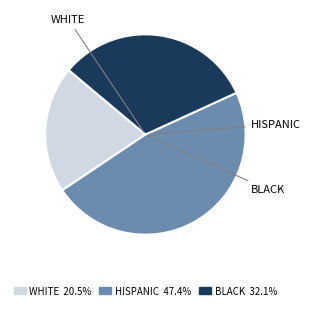

Is there a majority slice in this chart?

No